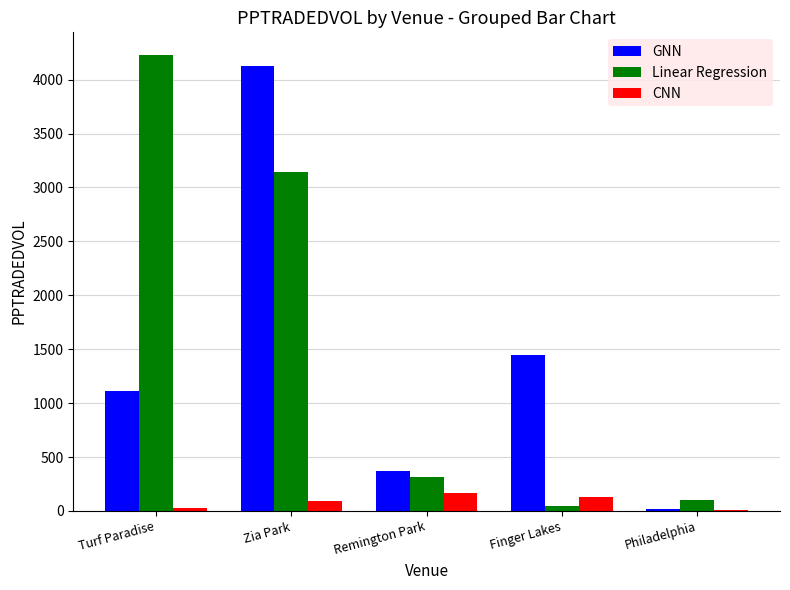

What is the sum of all Linear Regression values?

7831.5